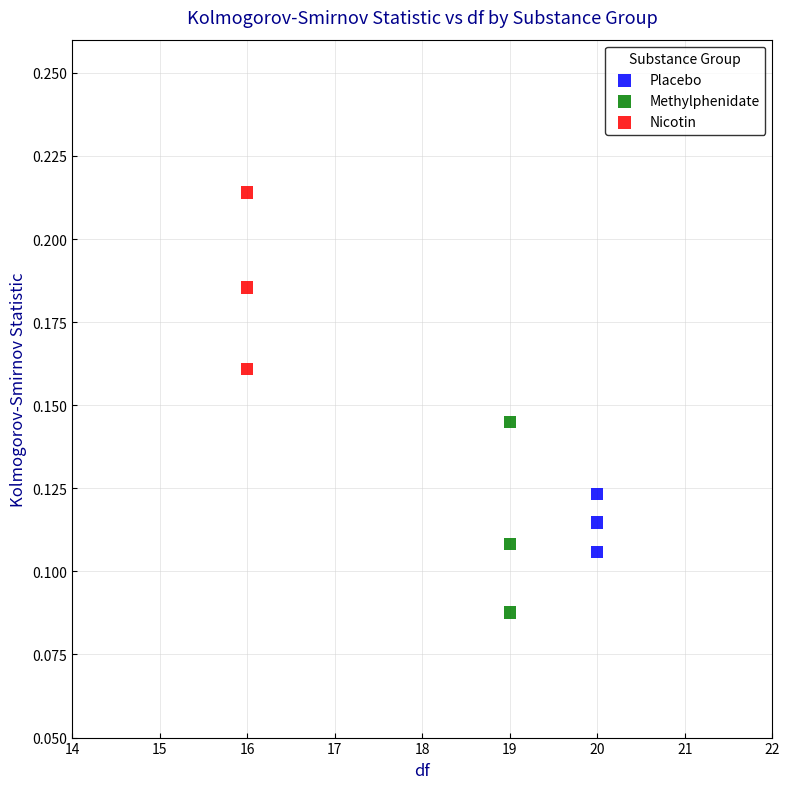

Which series contains the highest Y value?

Nicotin